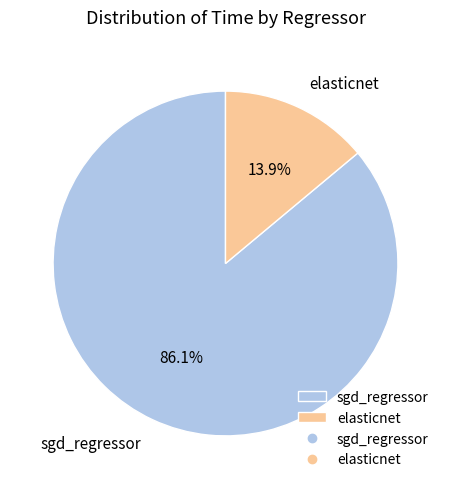

Rank the categories by value from highest to lowest.

sgd_regressor, elasticnet